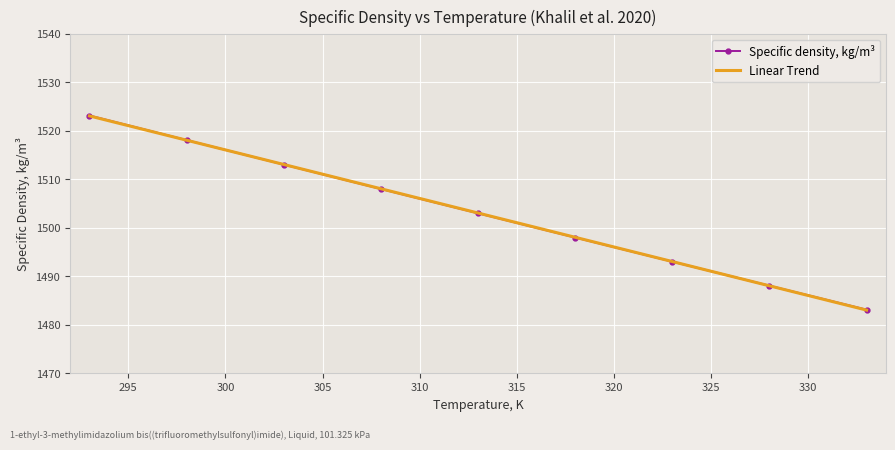

Rank the series by their maximum value, from lowest to highest.

Linear Trend, Specific density, kg/m³